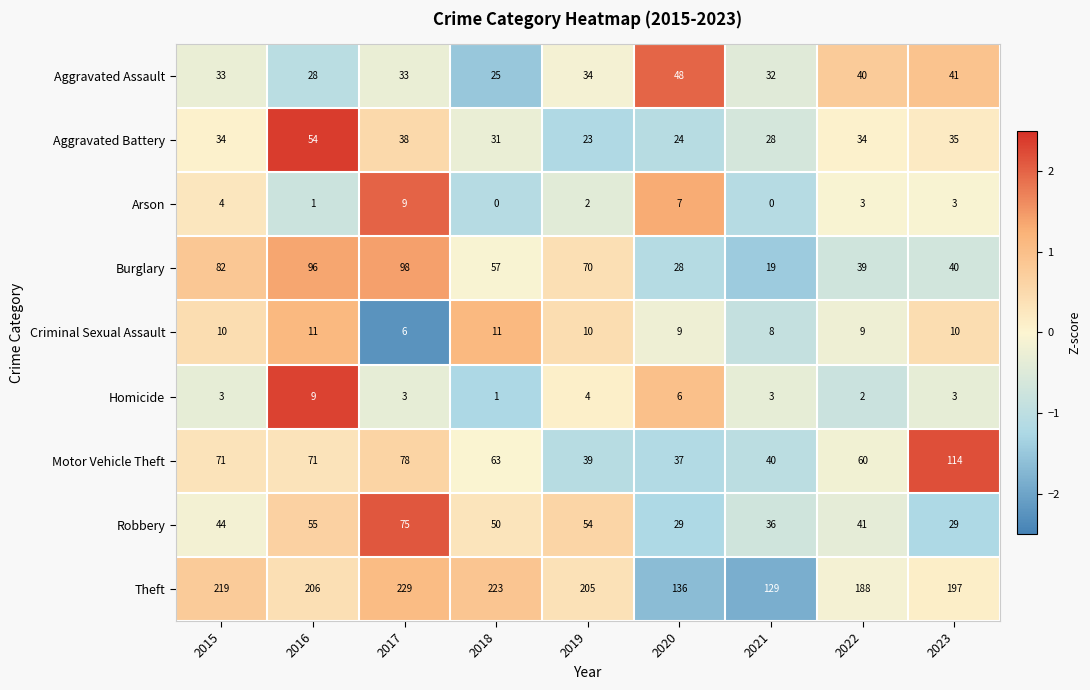

What is the difference between the second highest and second lowest values in the Robbery series?

26